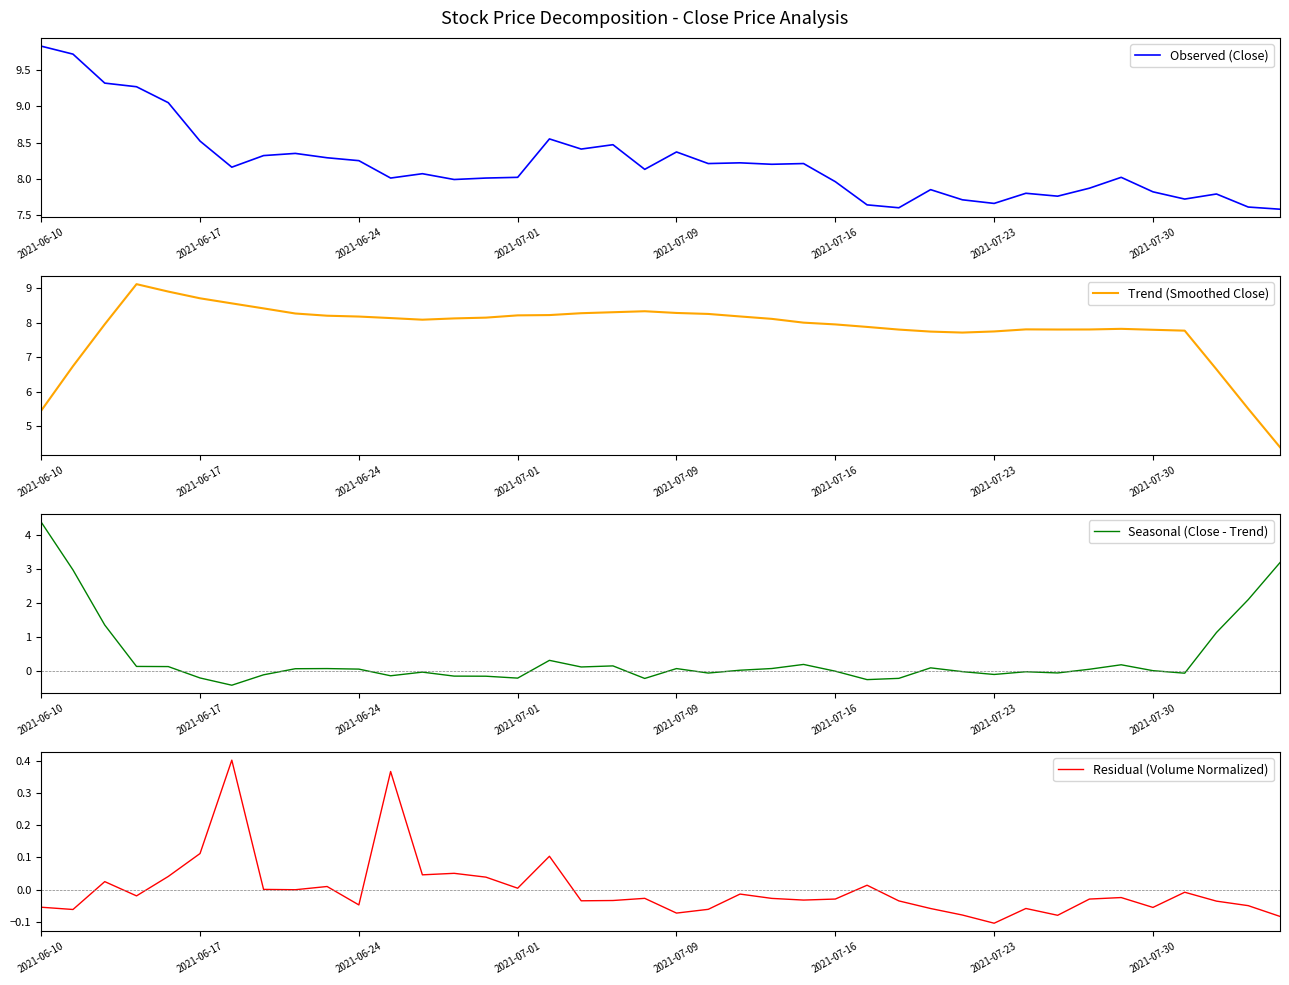

Which series has the widest spread of values?

Seasonal (Close - Trend)